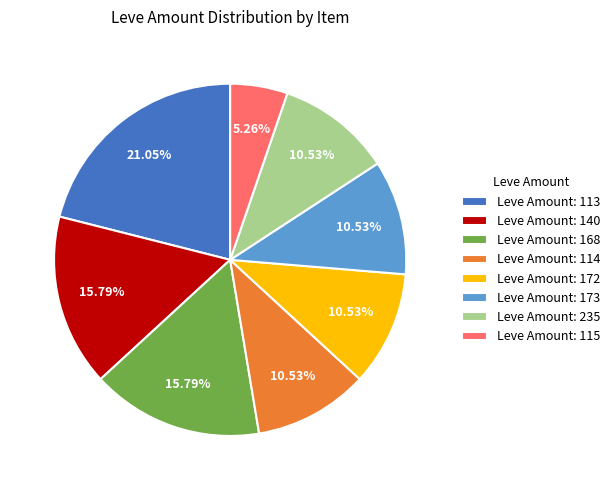

What is the largest slice in the pie chart?

Leve Amount: 113